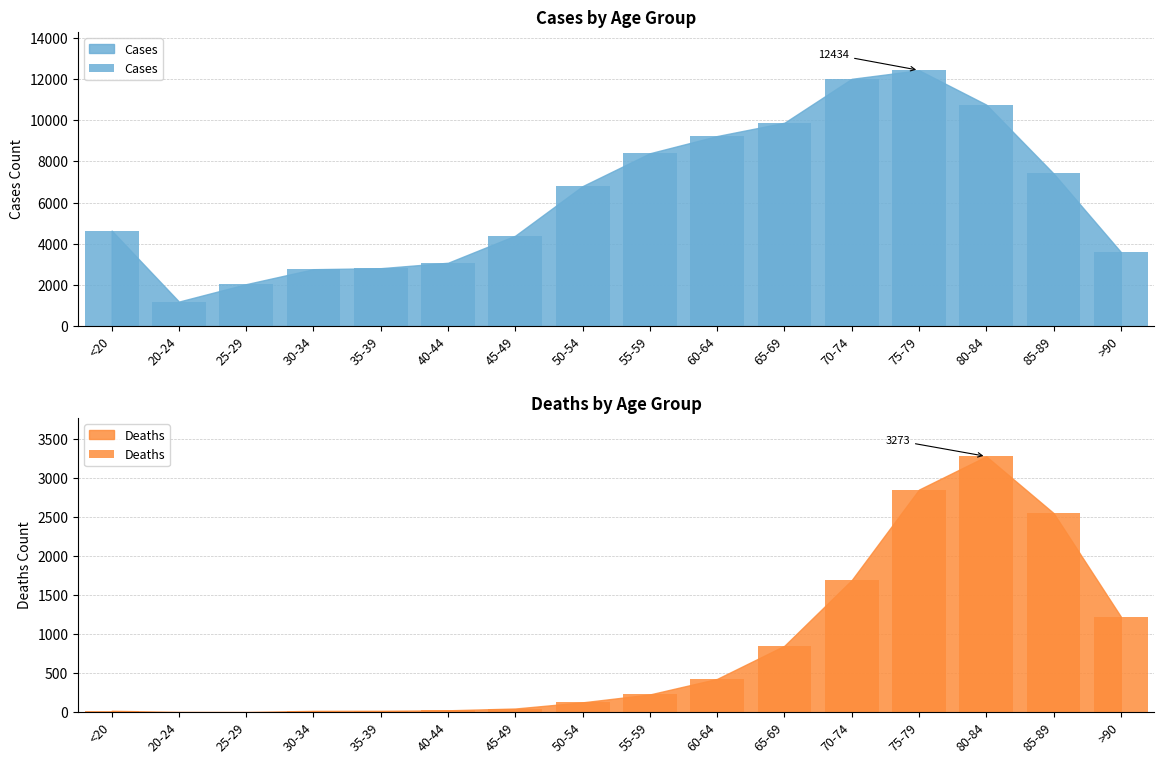

What is the sum of all Deaths values?

13343